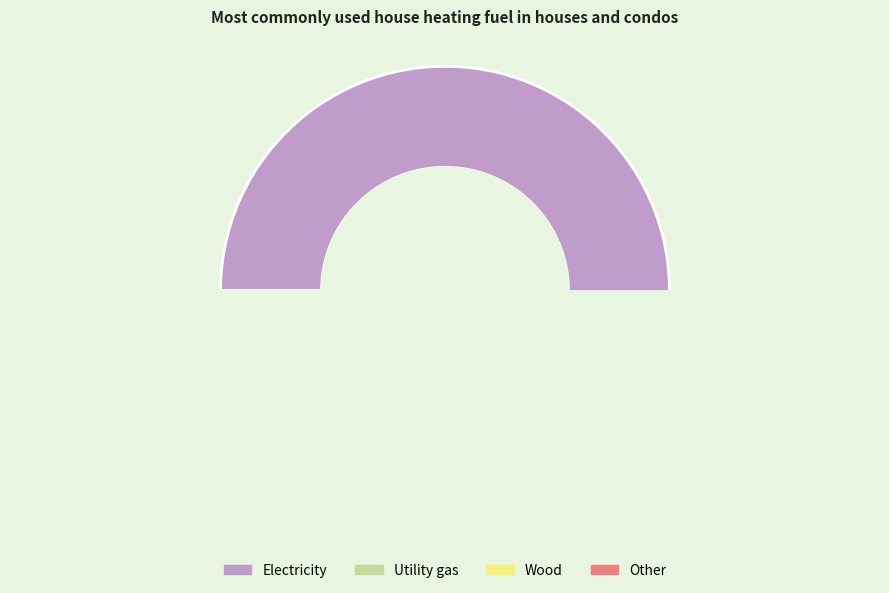

The 440 slice represents 2% of the pie. True or false?

True